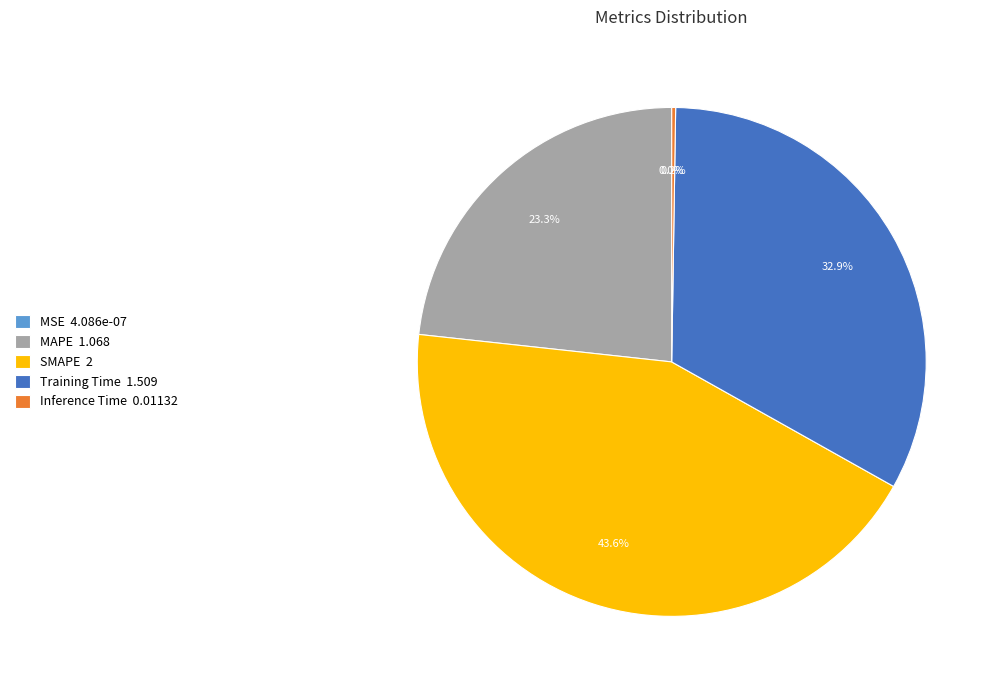

To the nearest percent, what is the average slice percentage?

20%